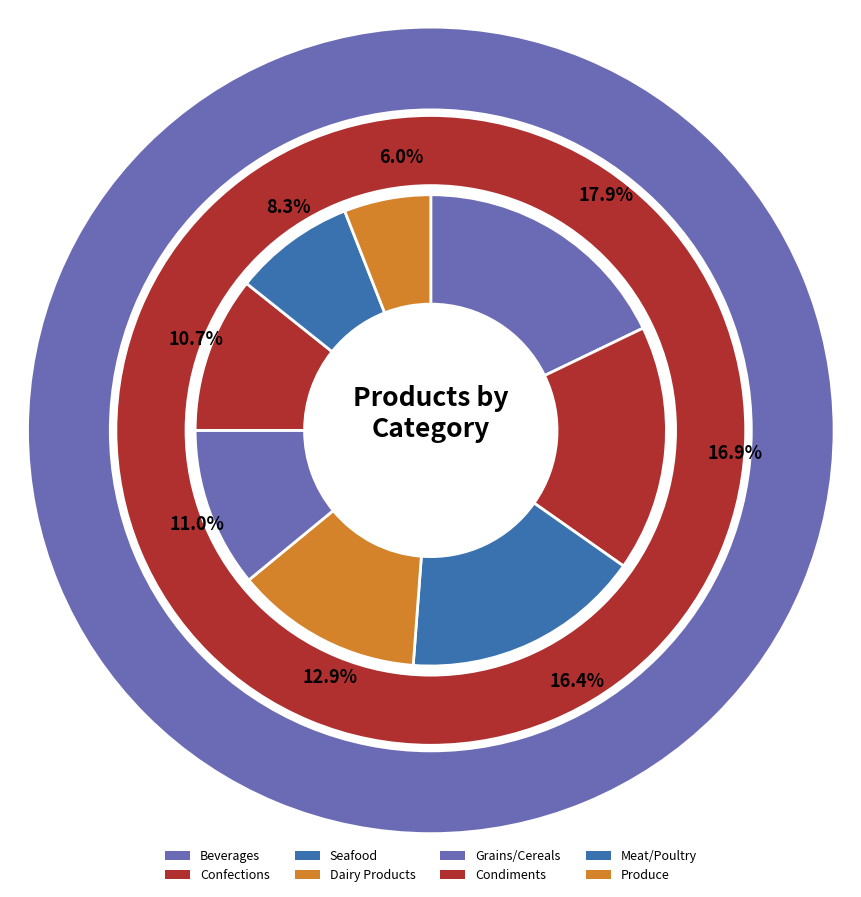

Which has a higher value, Grains/Cereals or Confections?

Confections